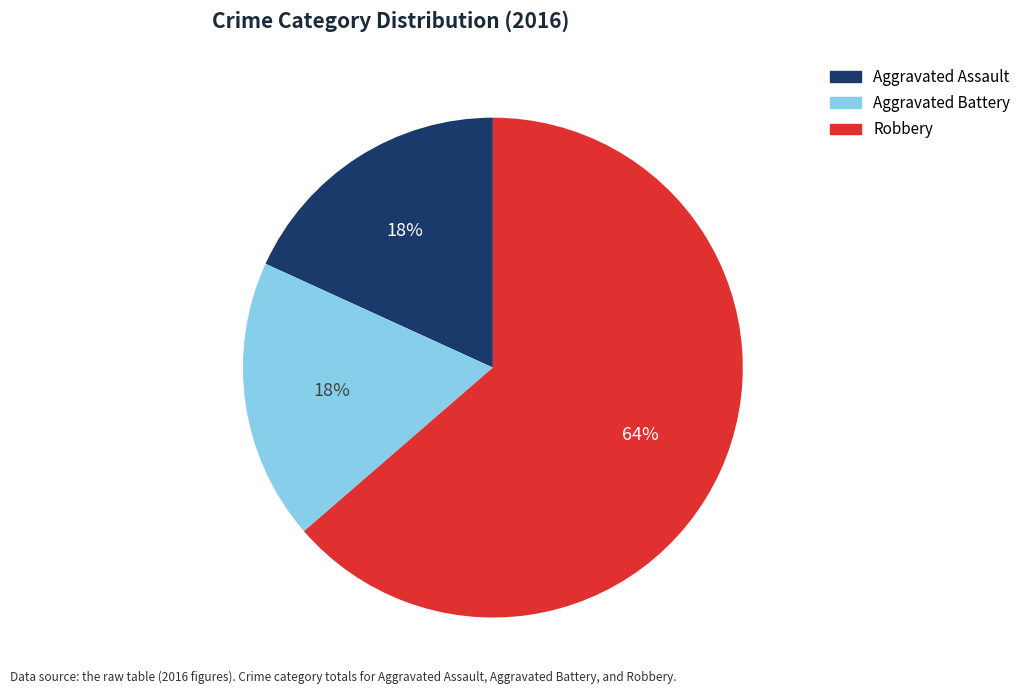

To the nearest percent, what portion does Aggravated Battery represent?

18%